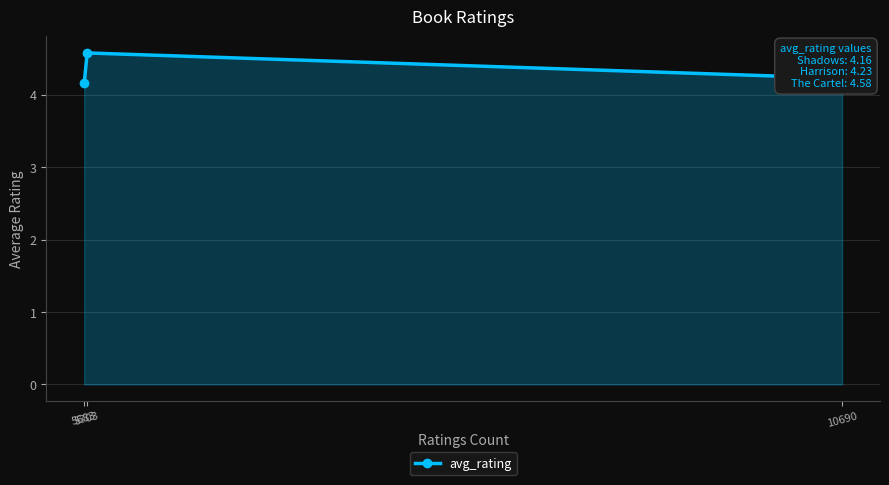

Does the chart display data point markers on the line(s)?

Yes